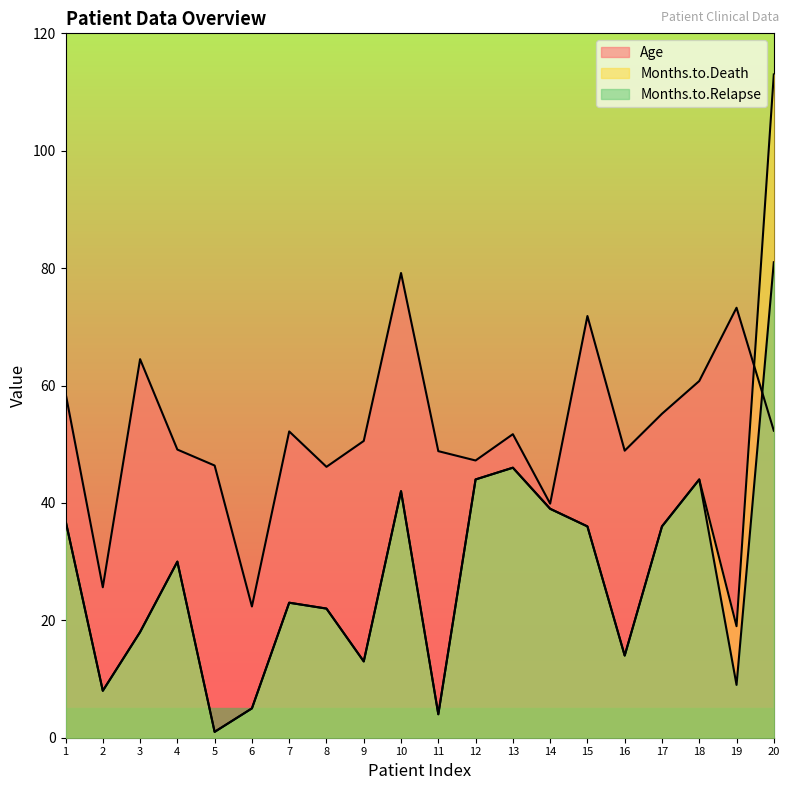

Where does the Months.to.Relapse series first go above 30?

1